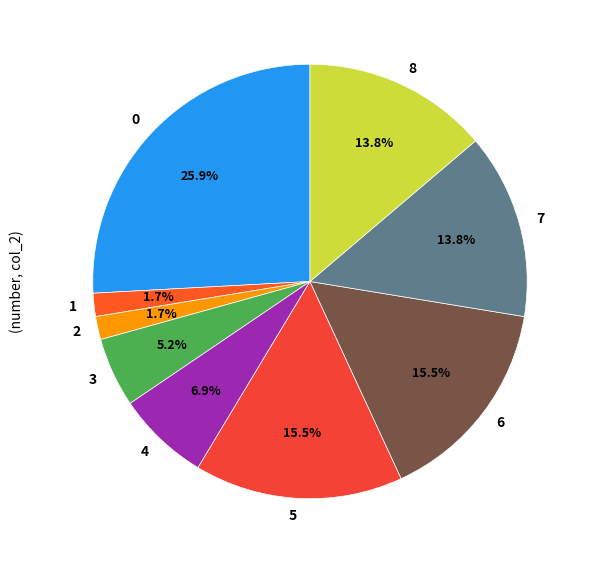

Does 0 account for over 50% of the chart?

No